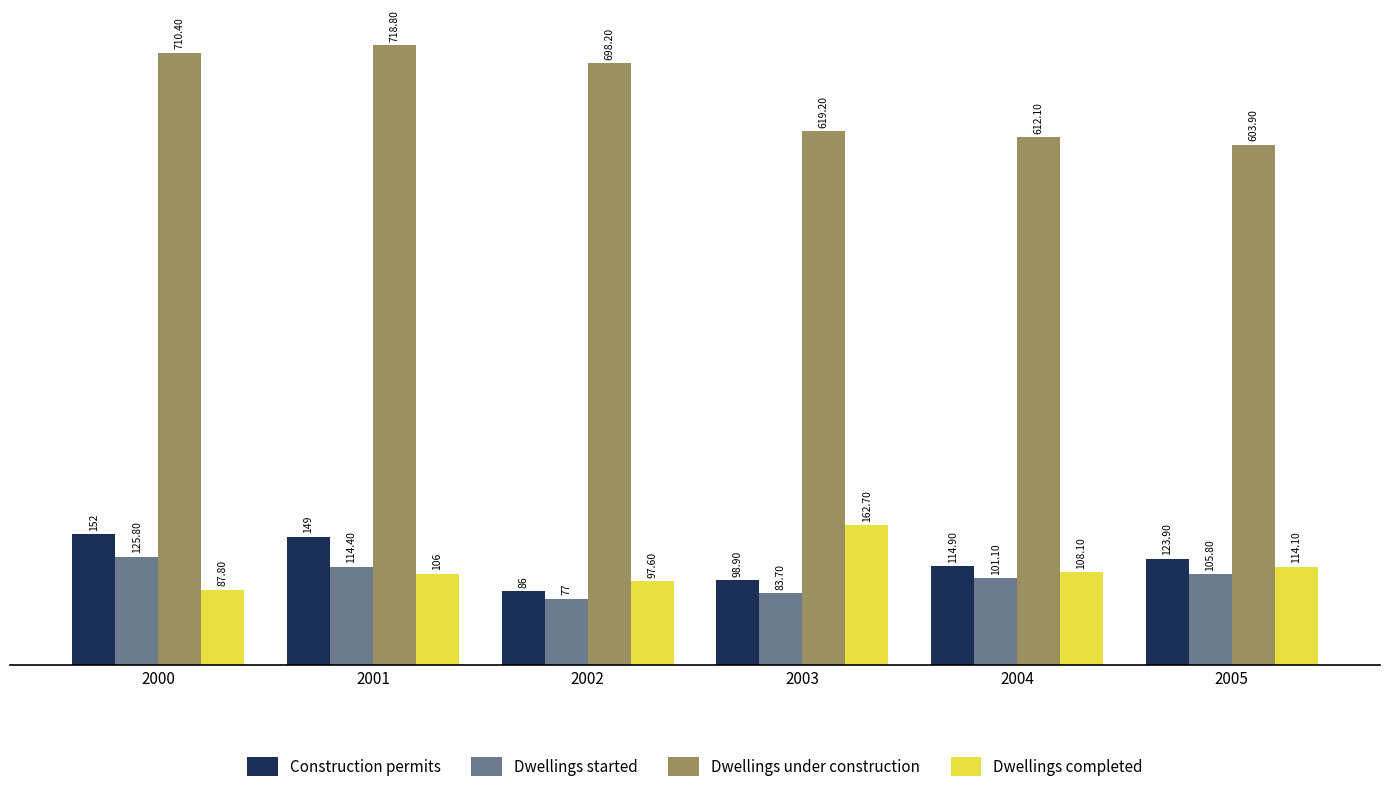

Reading left to right, extract all data points from this chart.

Construction permits: 152.0	149.0	86.0	98.9	114.9	123.9
Dwellings started: 125.8	114.4	77.0	83.7	101.1	105.8
Dwellings under construction: 710.4	718.8	698.2	619.2	612.1	603.9
Dwellings completed: 87.8	106.0	97.6	162.7	108.1	114.1